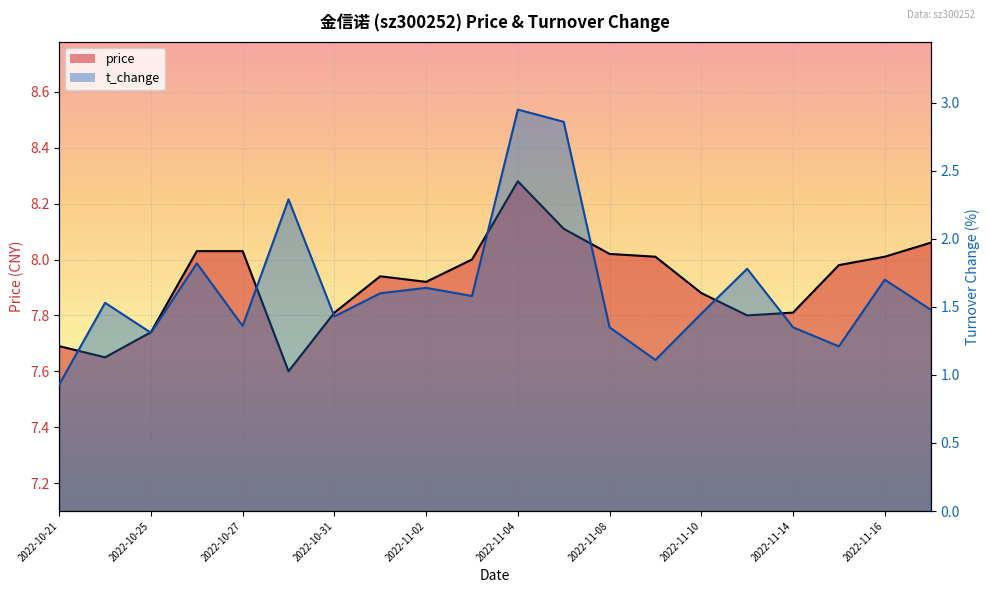

Reading left to right, what are all the values shown in this chart?

price: 7.7	7.7	7.7	8.0	8.0	7.6	7.8	7.9	7.9	8.0	8.3	8.1	8.0	8.0	7.9	7.8	7.8	8.0	8.0	8.1
t_change: 0.9	1.5	1.3	1.8	1.4	2.3	1.4	1.6	1.6	1.6	3.0	2.9	1.4	1.1	1.4	1.8	1.4	1.2	1.7	1.5